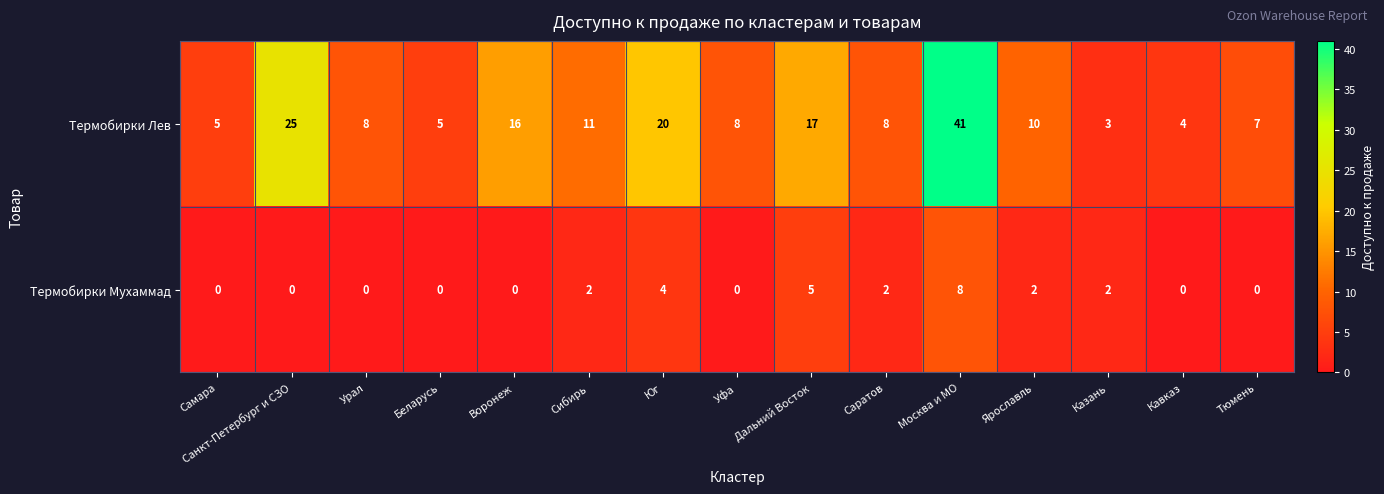

Is it true that Термобирки Лев equals 16 at Москва и МО?

False